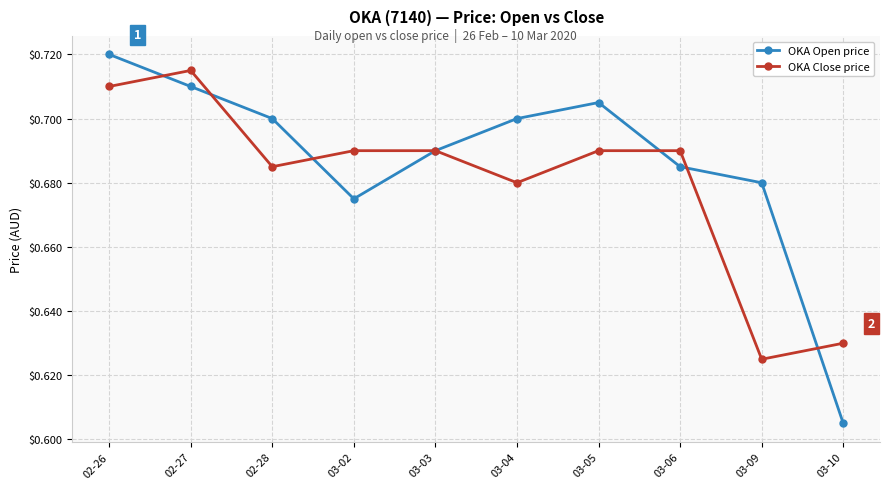

At 02-28, list the series in order from largest to smallest.

OKA Open price, OKA Close price